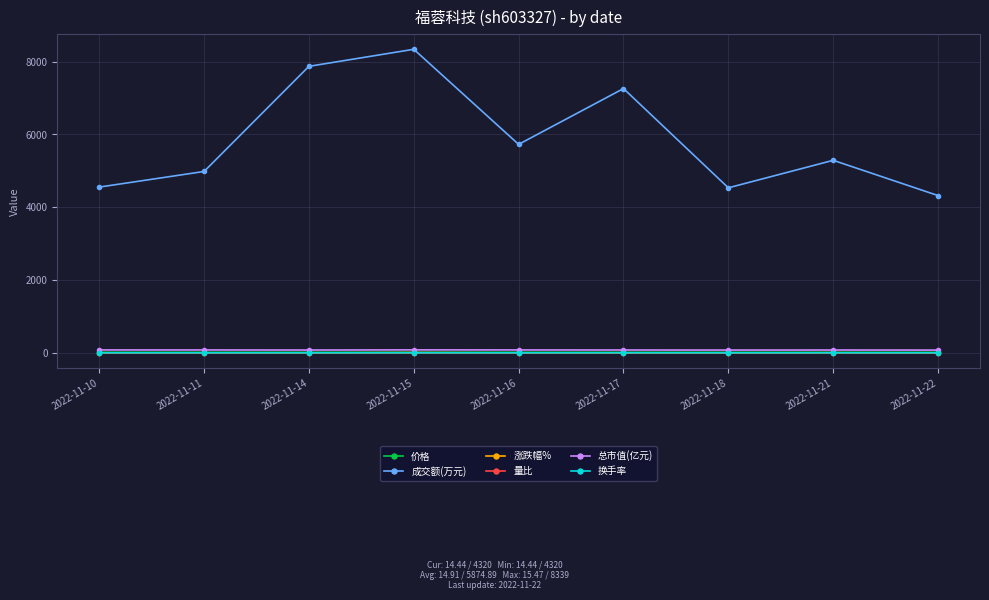

At how many categories does at least one series exceed 3634?

9